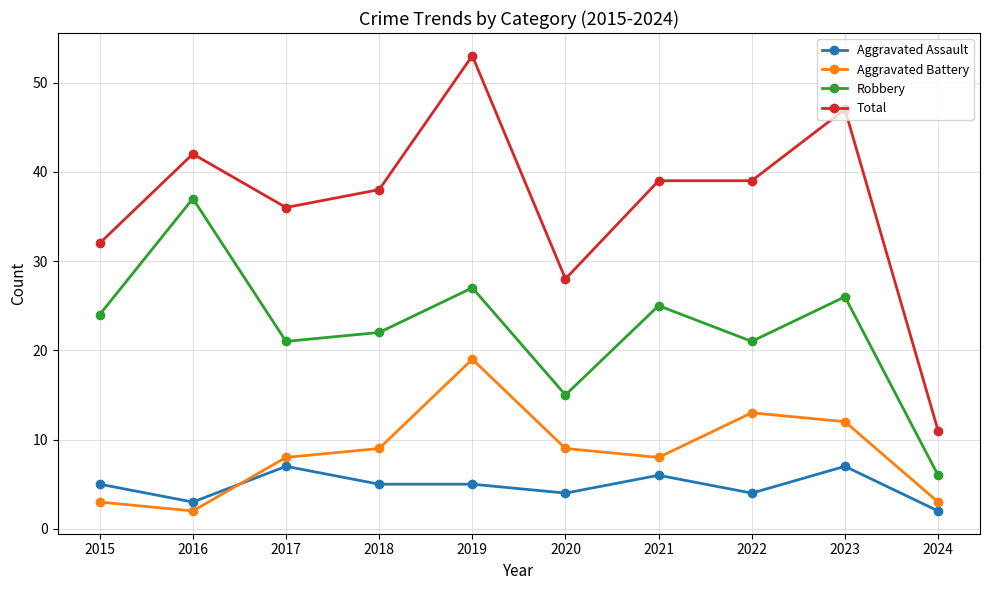

True or false: Total has more than 0 interior local peaks.

True